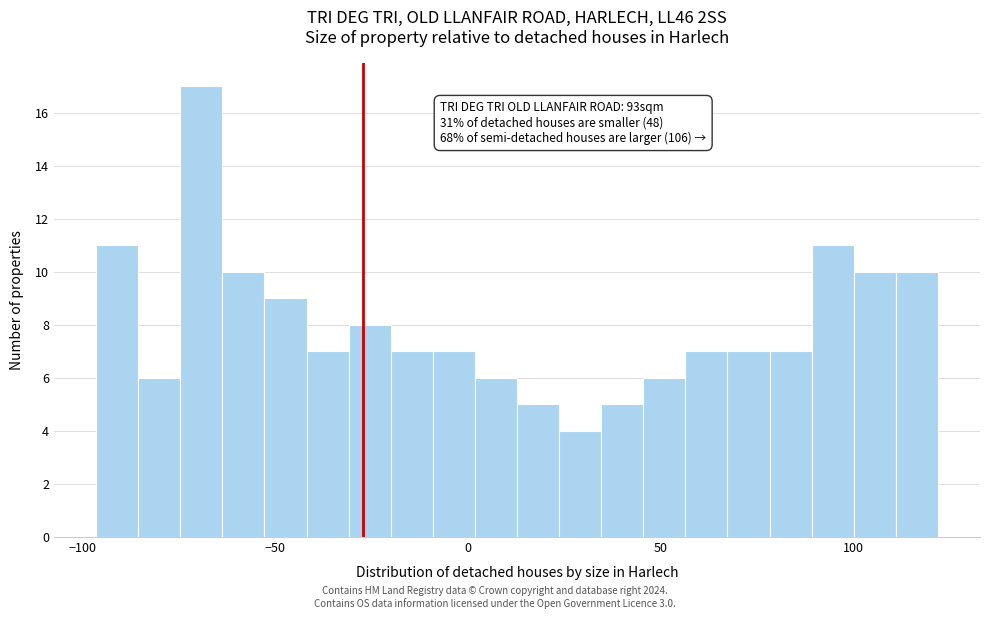

Around what value on the x-axis is the tallest bar? Give the approximate position of its centre, as read against the axis.

-70